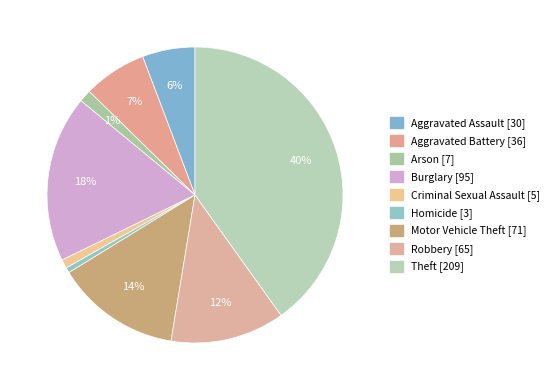

To the nearest percent, what percentage of the pie is Criminal Sexual Assault?

1%